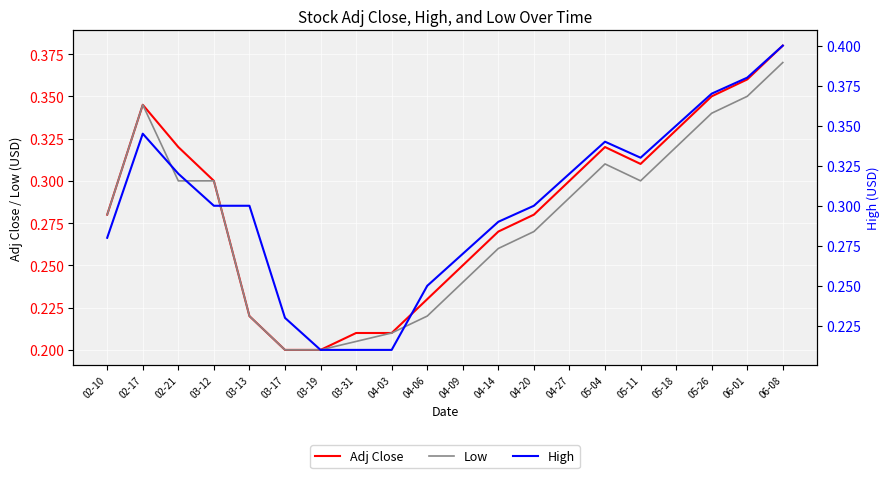

In Adj Close, how many points are higher than both neighbors (excluding endpoints)?

2